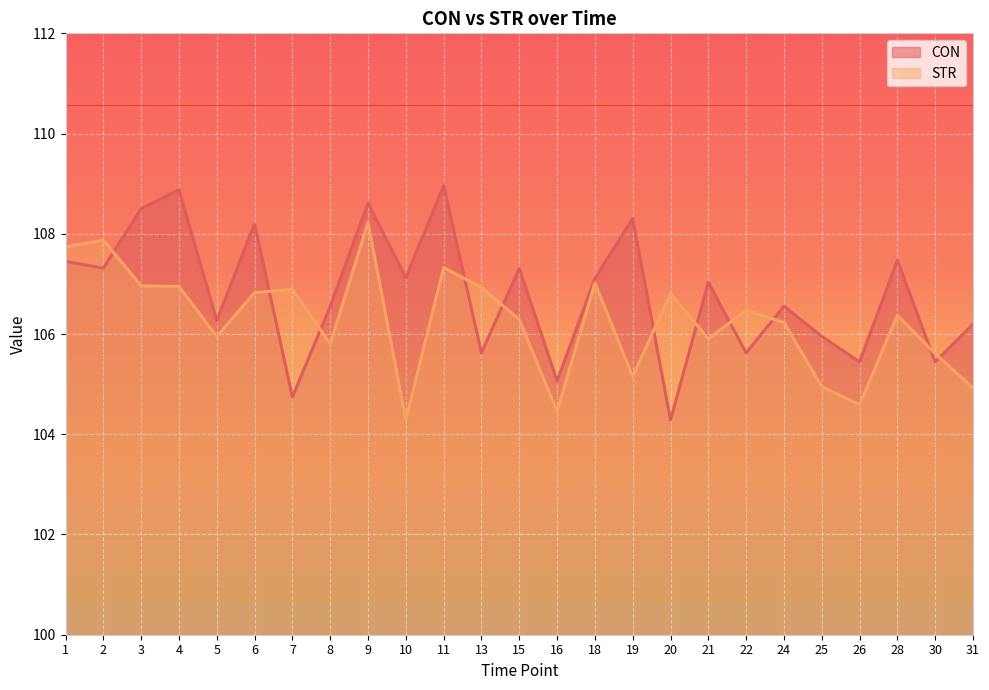

Which category has the lowest value in the CON series?

20